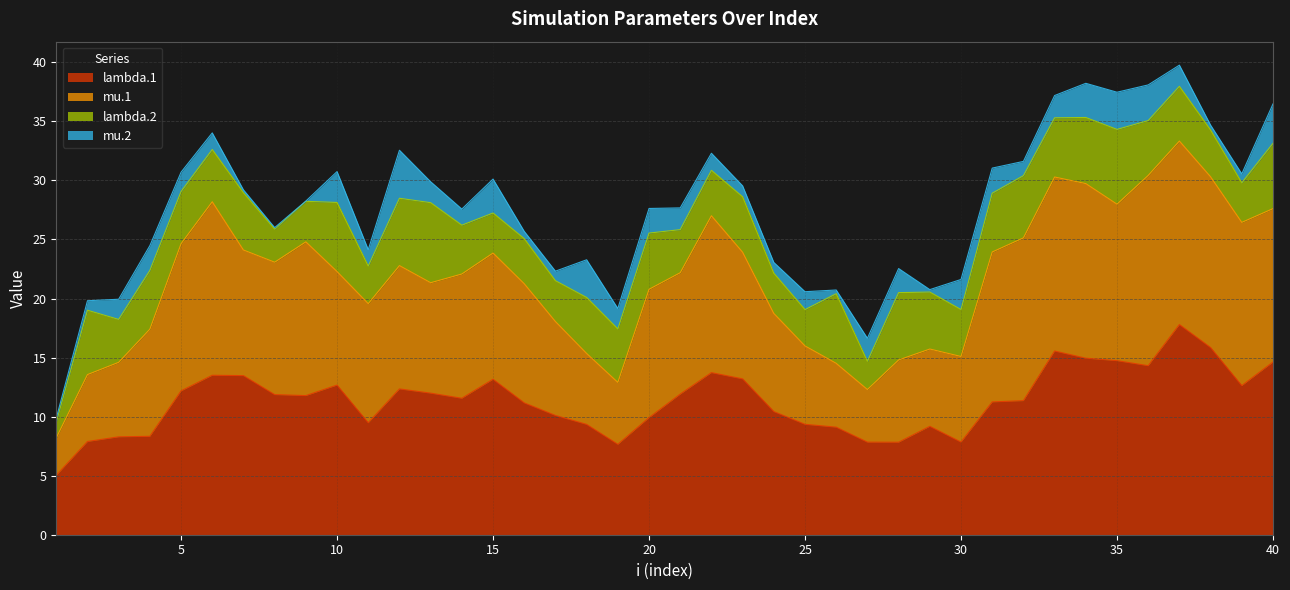

At which label is lambda.1 closest to 11?

16